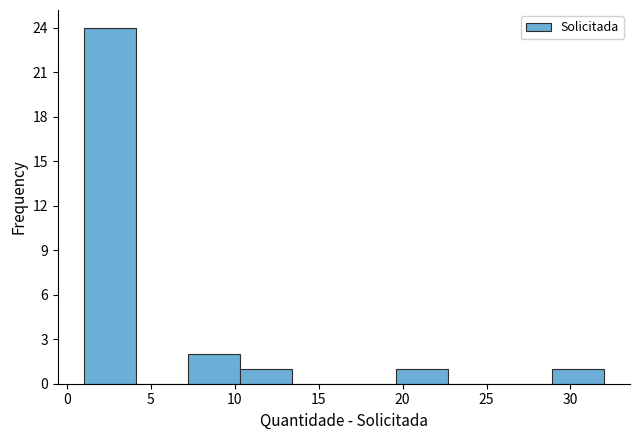

How tall is the bar that spans 28.9 to 32.0 on the x-axis? Neither the bar edges nor the heights are printed on the chart, so give them approximately, as read against the axes.

1